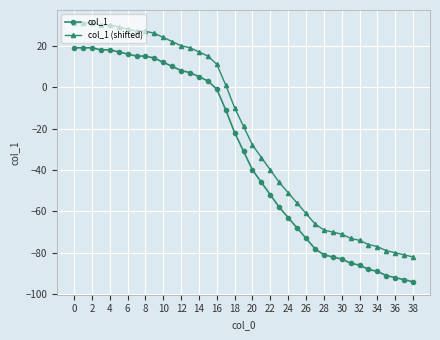

What is the average value of the col_1 series?

-33